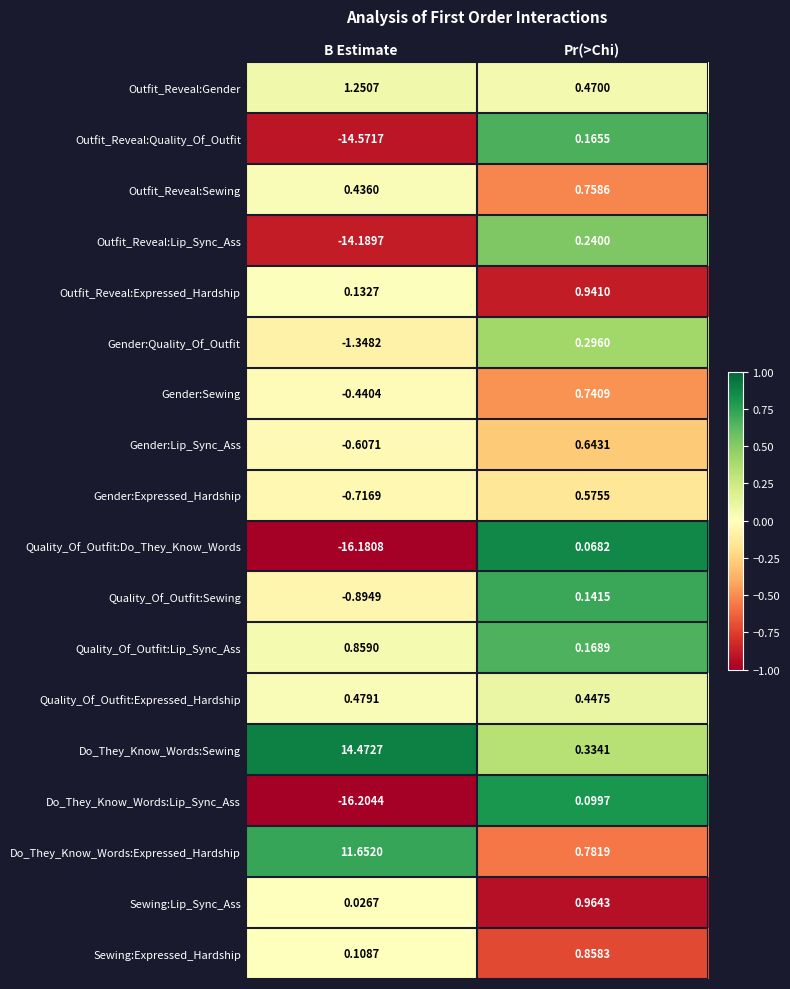

Rank the series by their maximum value, from lowest to highest.

Quality_Of_Outfit:Do_They_Know_Words, Do_They_Know_Words:Lip_Sync_Ass, Quality_Of_Outfit:Sewing, Outfit_Reveal:Quality_Of_Outfit, Outfit_Reveal:Lip_Sync_Ass, Gender:Quality_Of_Outfit, Quality_Of_Outfit:Expressed_Hardship, Gender:Expressed_Hardship, Gender:Lip_Sync_Ass, Gender:Sewing, Outfit_Reveal:Sewing, Sewing:Expressed_Hardship, Quality_Of_Outfit:Lip_Sync_Ass, Outfit_Reveal:Expressed_Hardship, Sewing:Lip_Sync_Ass, Outfit_Reveal:Gender, Do_They_Know_Words:Expressed_Hardship, Do_They_Know_Words:Sewing